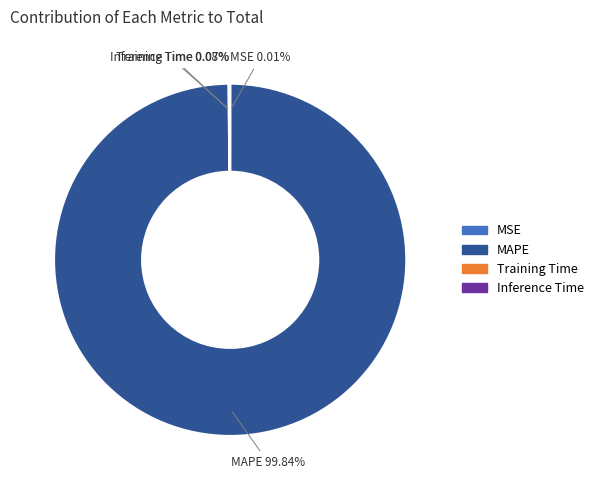

Which category has the biggest portion of the pie?

MAPE